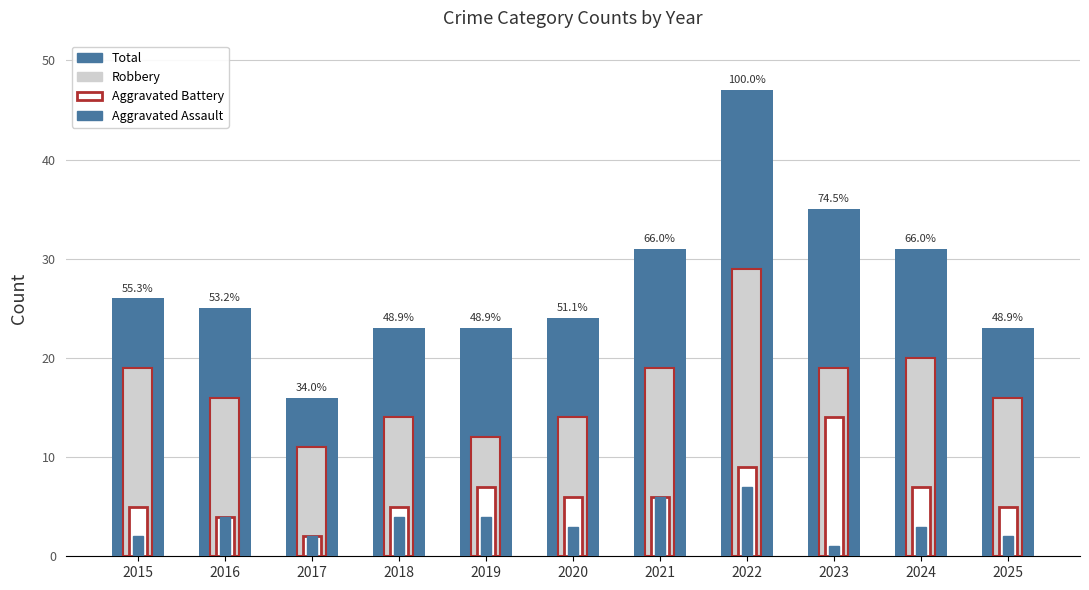

Between 2023 and 2019, which is larger?

2023